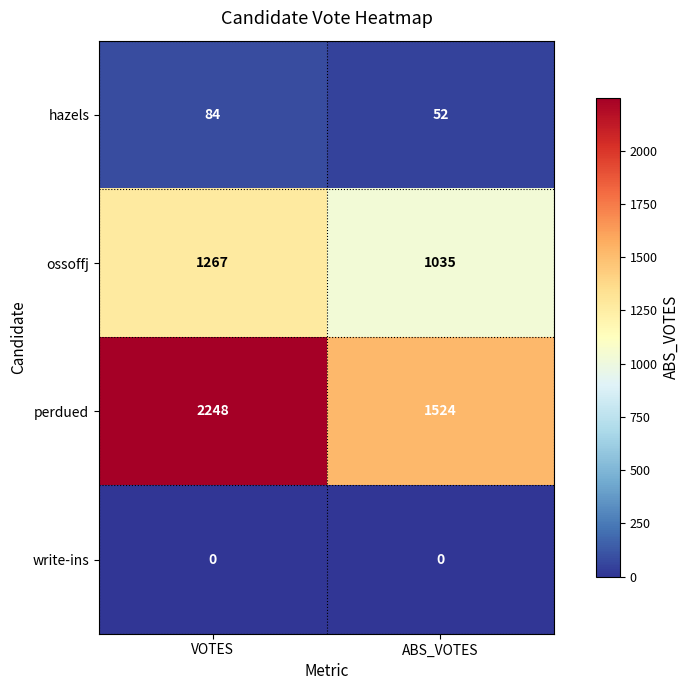

Count the number of categories in the chart.

2